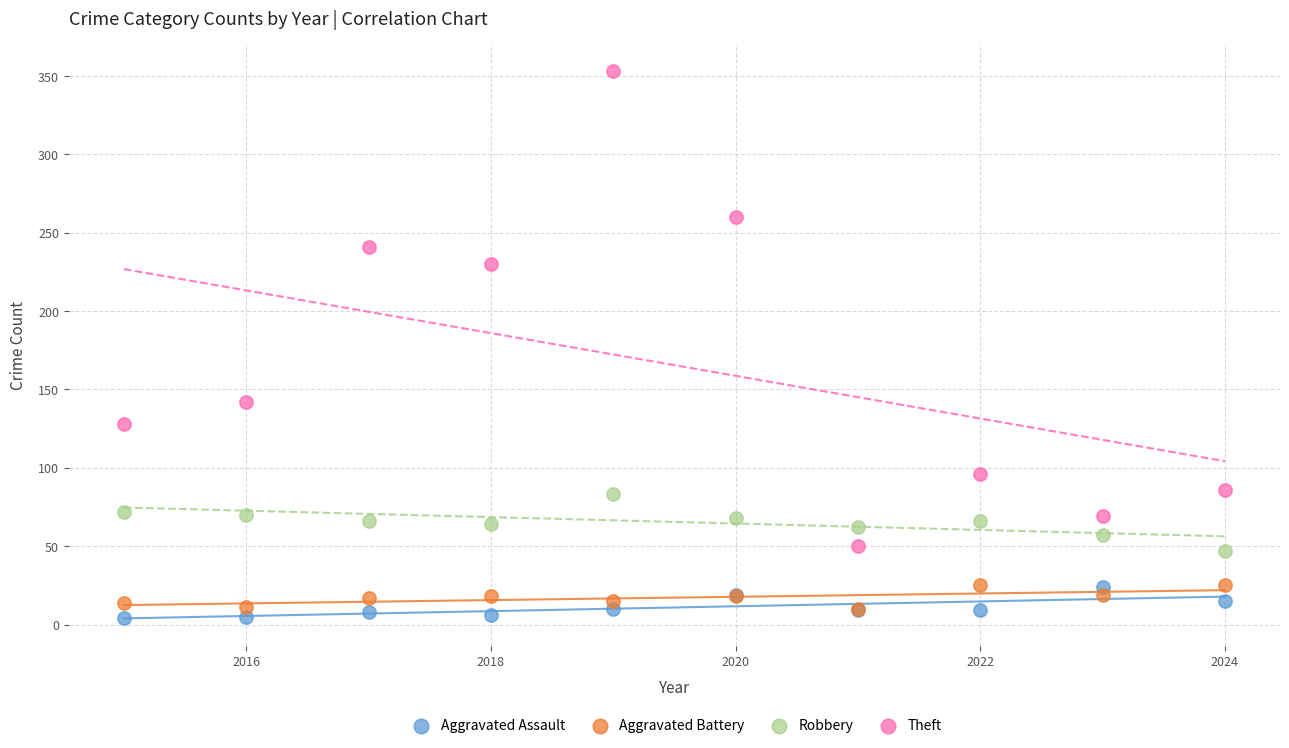

What are all the series names shown in the legend?

Aggravated Assault, Aggravated Battery, Robbery, Theft